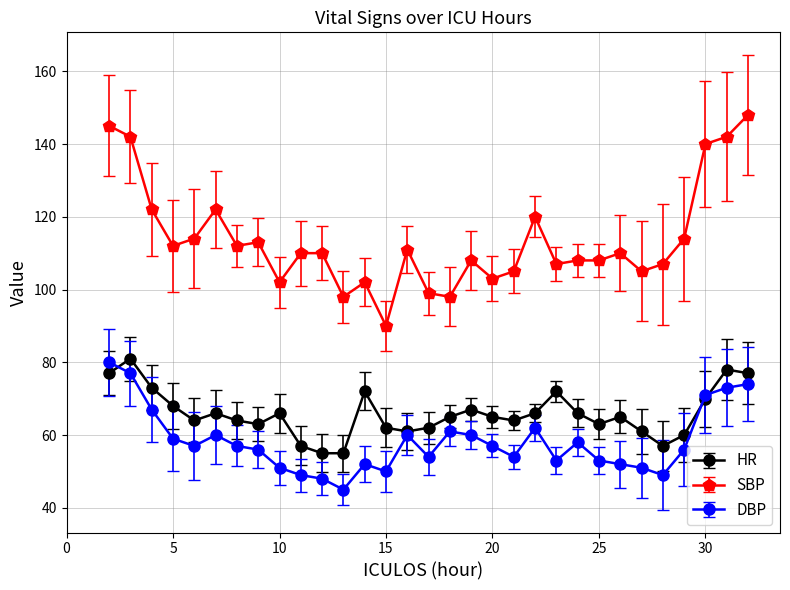

Count the number of data series in this chart.

3